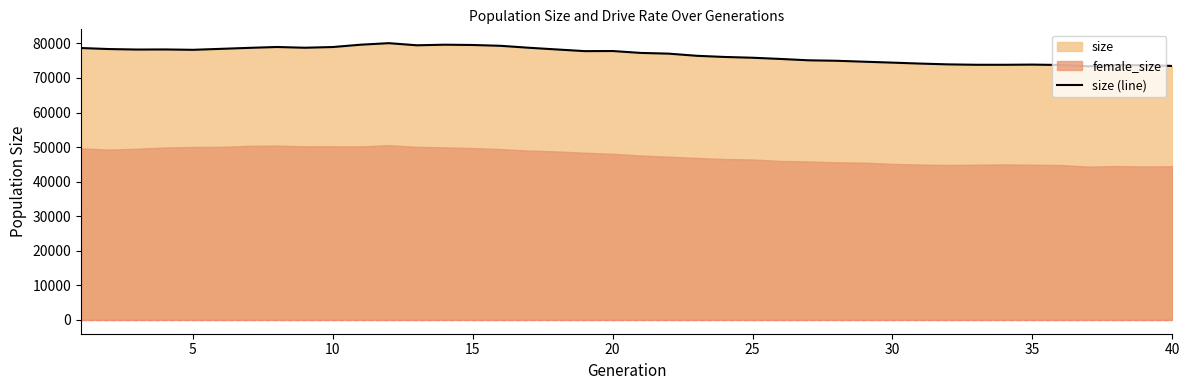

What is the change in value from 20 to 25?

-1944